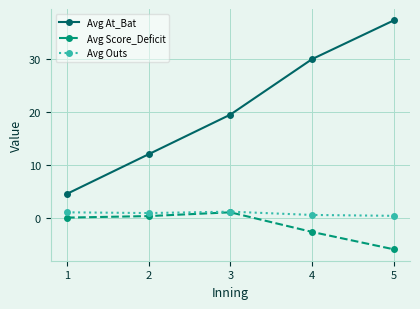

True or false: Avg At_Bat and Avg Outs intersect in this chart.

False